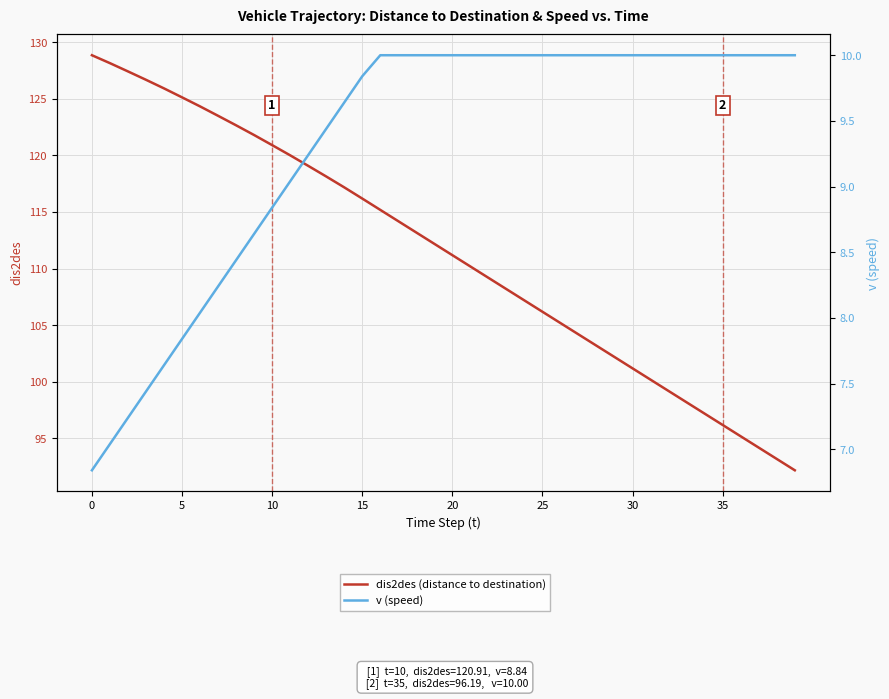

True or false: v (speed) has more than 1 points higher than both neighbors.

False